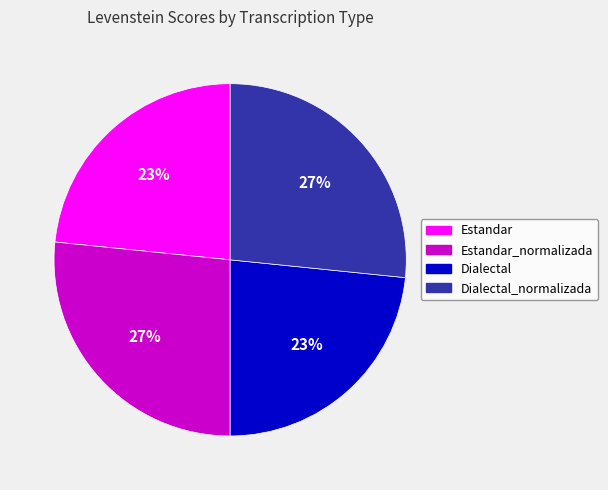

Does any single category account for the majority?

No